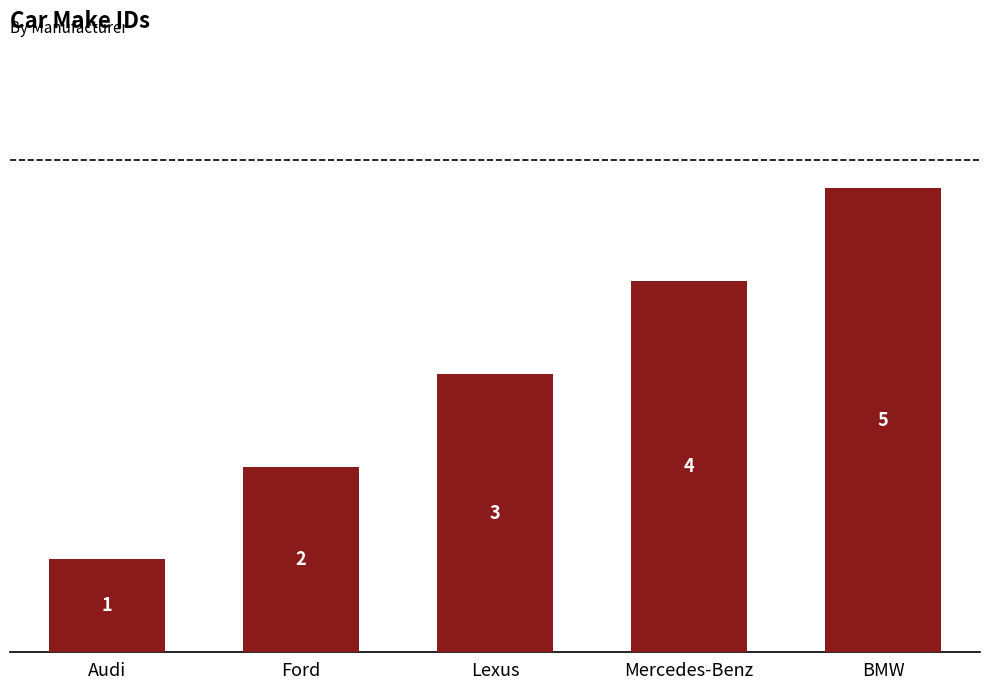

At which label is the value closest to 3?

Lexus